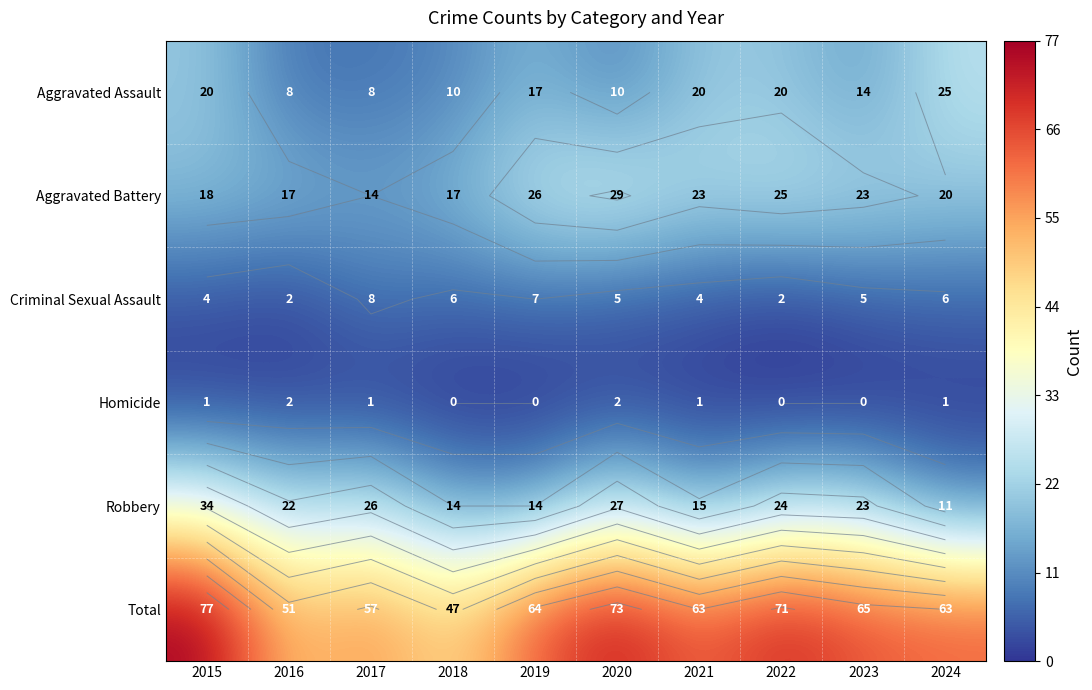

The Total series shows 30 at 2019. True or false?

False